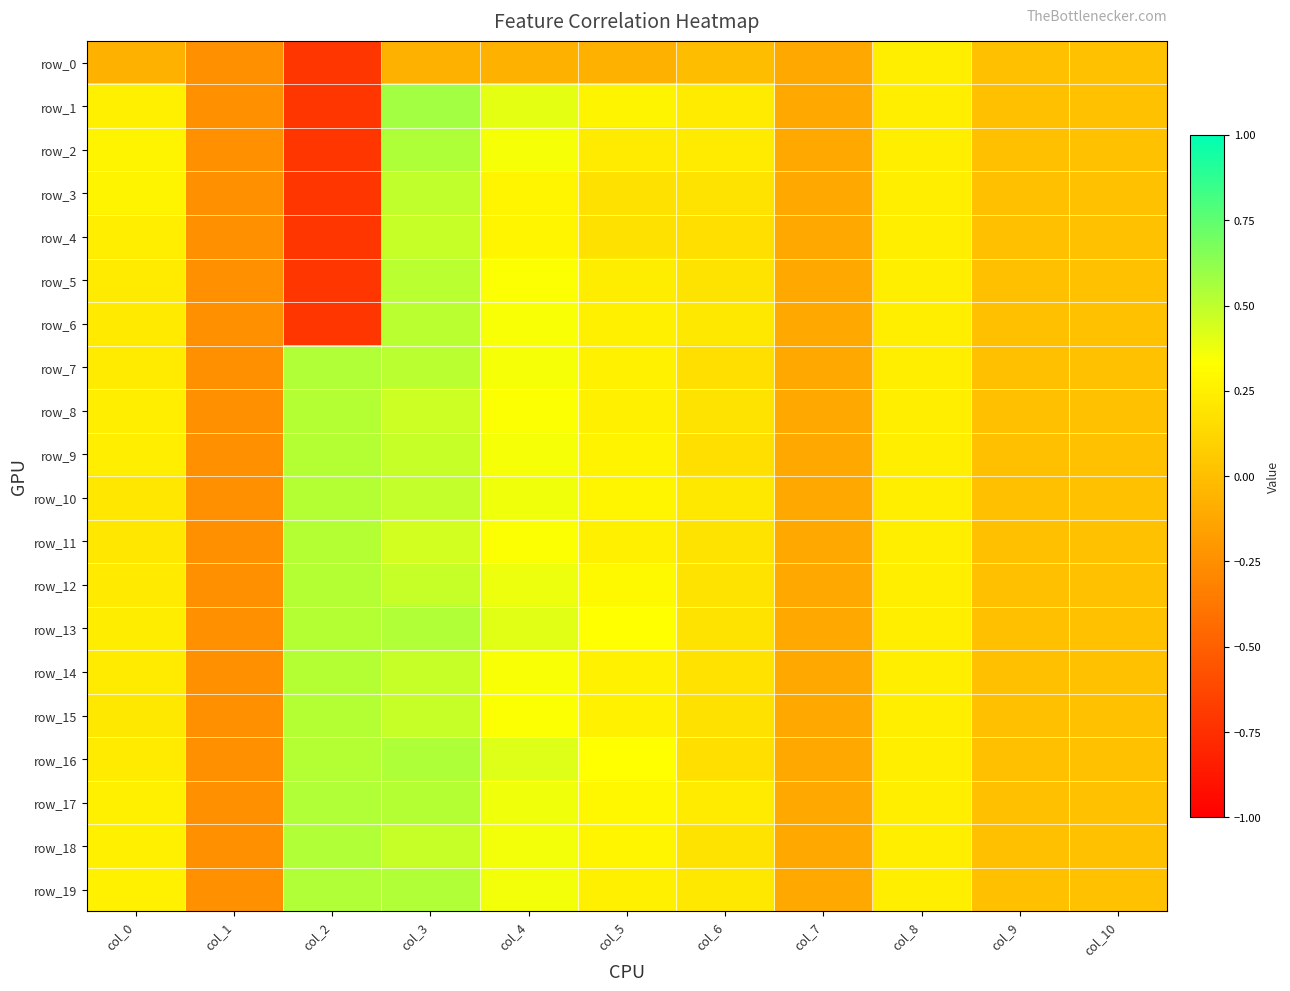

The row_7 series shows 0.3 at col_5. True or false?

True